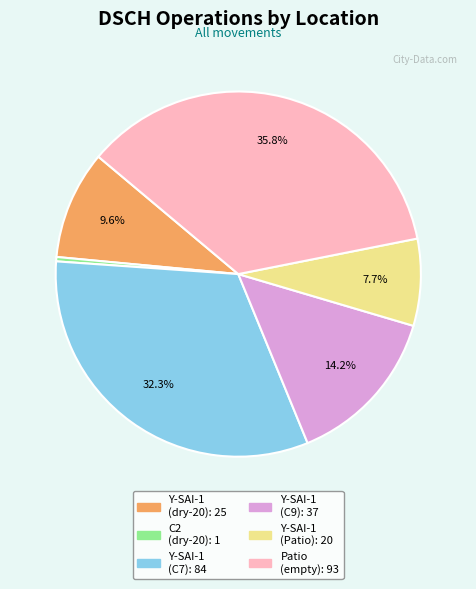

Is there a majority slice in this chart?

No